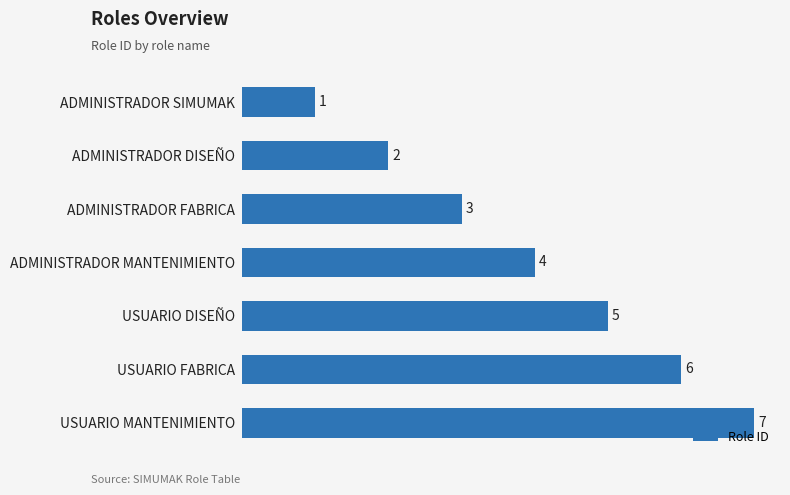

Count the number of categories in the chart.

7